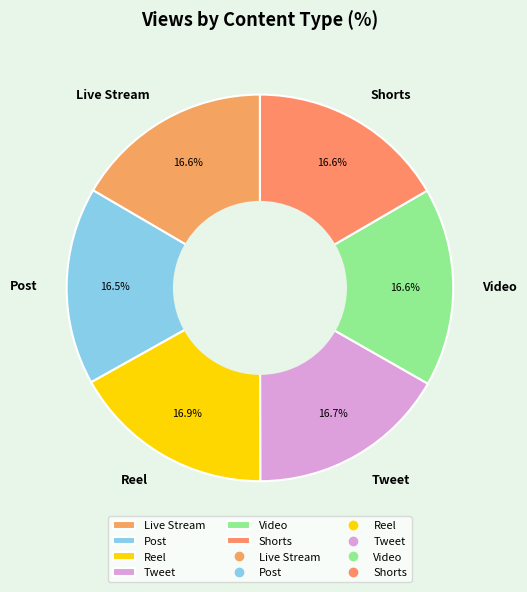

Count the number of slices in the pie.

6